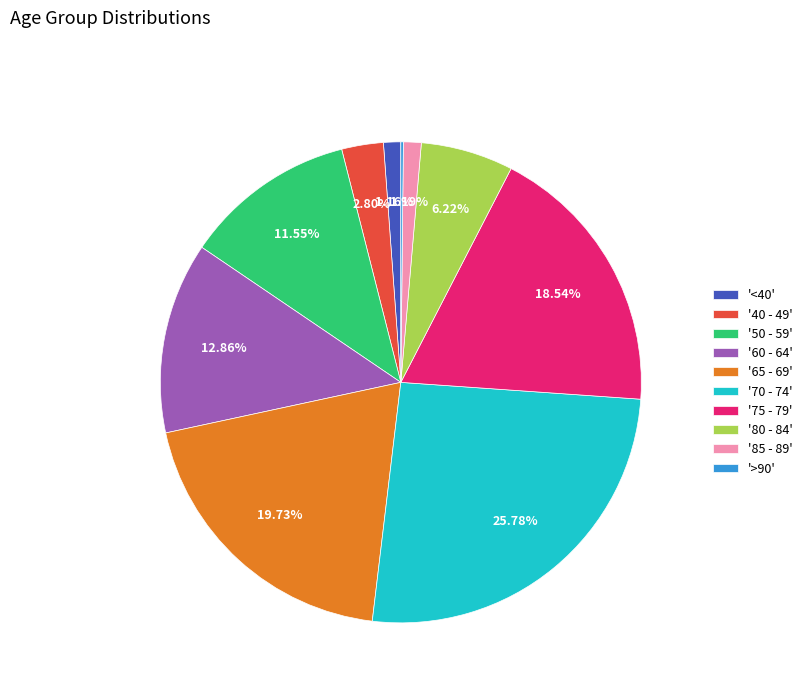

Approximately how many times larger is the value at '<40' compared to '40 - 49'?

0.4